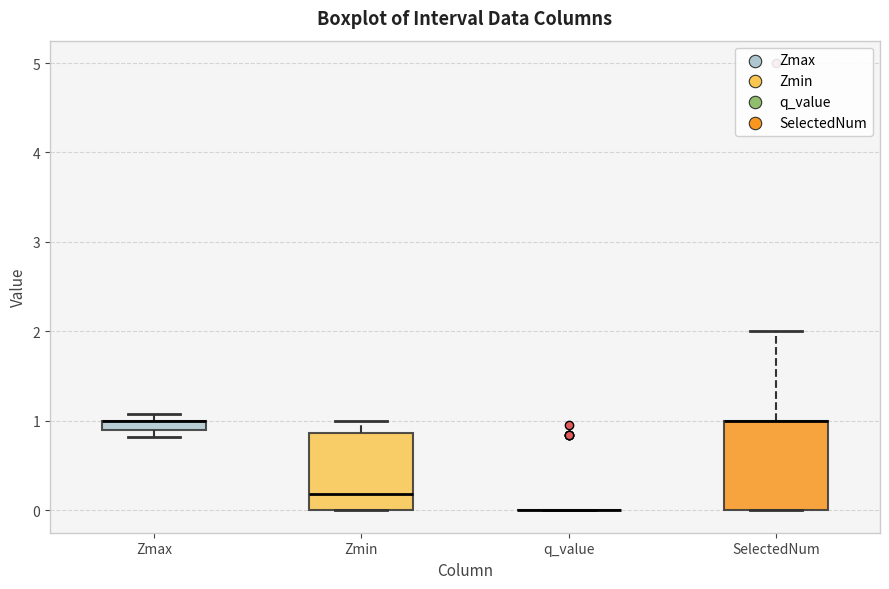

Comparing the boxes themselves (not the whiskers), which one is the tallest?

SelectedNum